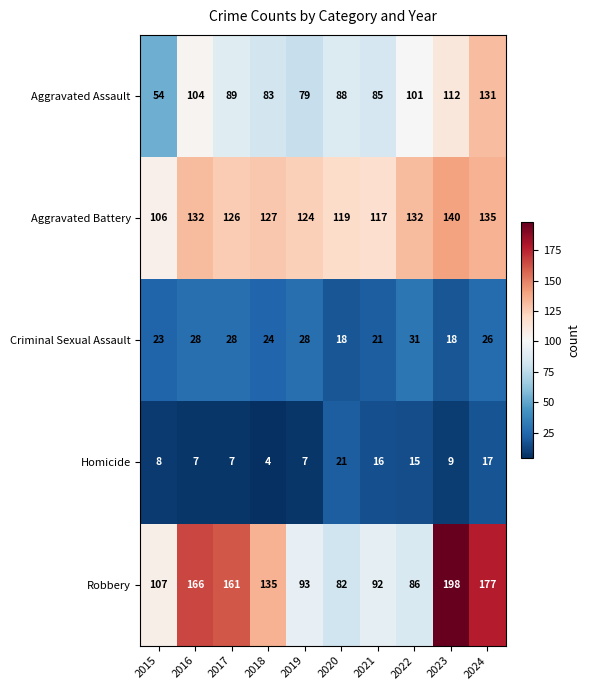

At 2019, list the series in order from largest to smallest.

Aggravated Battery, Robbery, Aggravated Assault, Criminal Sexual Assault, Homicide